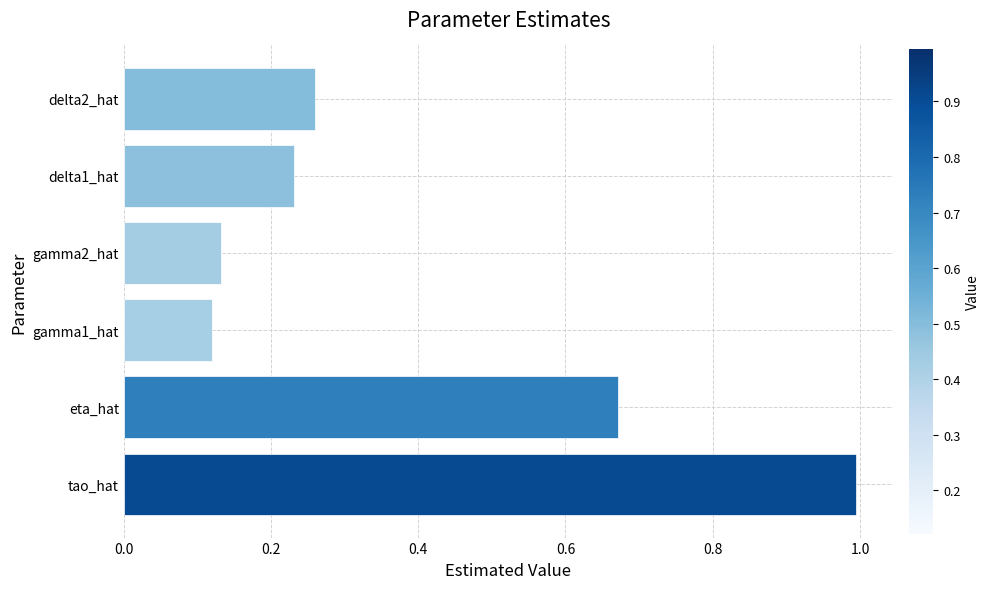

Where is the data nearest to the value 0?

gamma1_hat